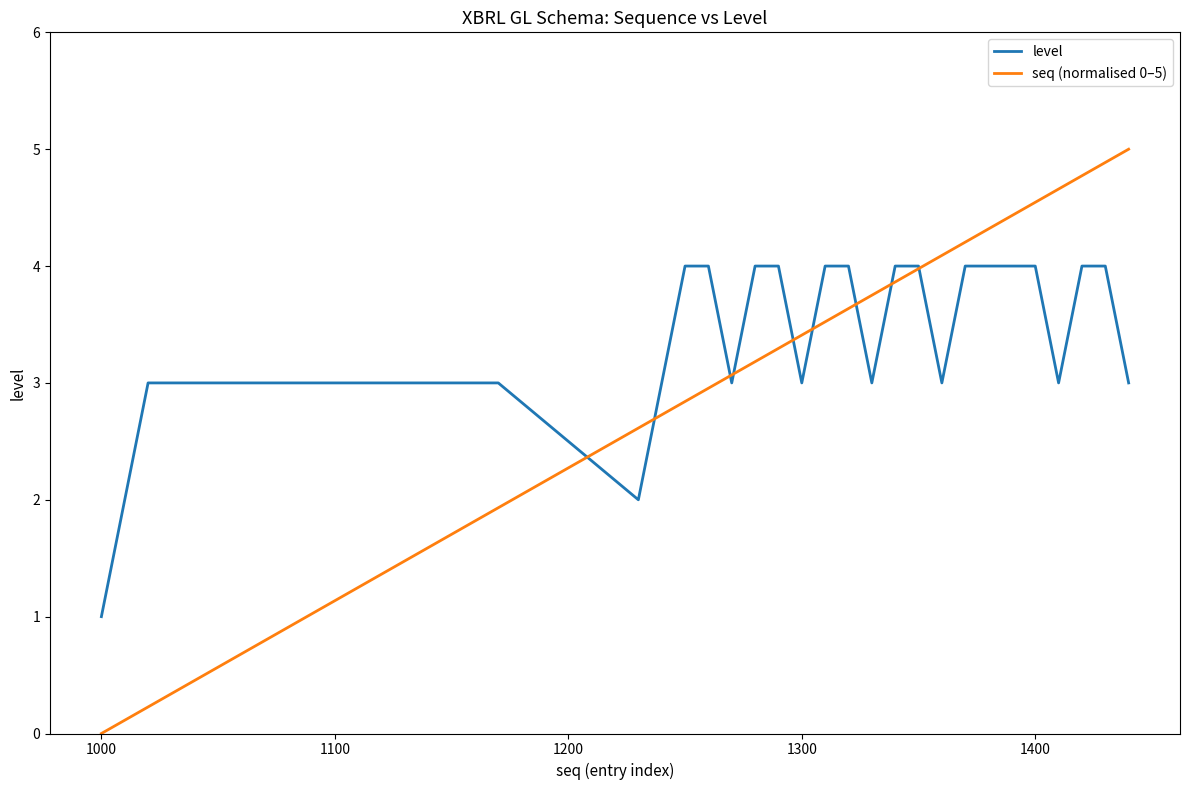

Which series has the largest range (max minus min)?

seq (normalised 0–5)